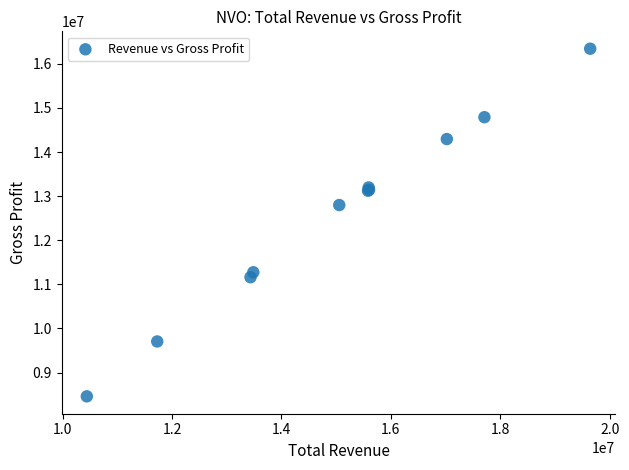

What Y value in the scatter plot is closest to 12402200?

12798500